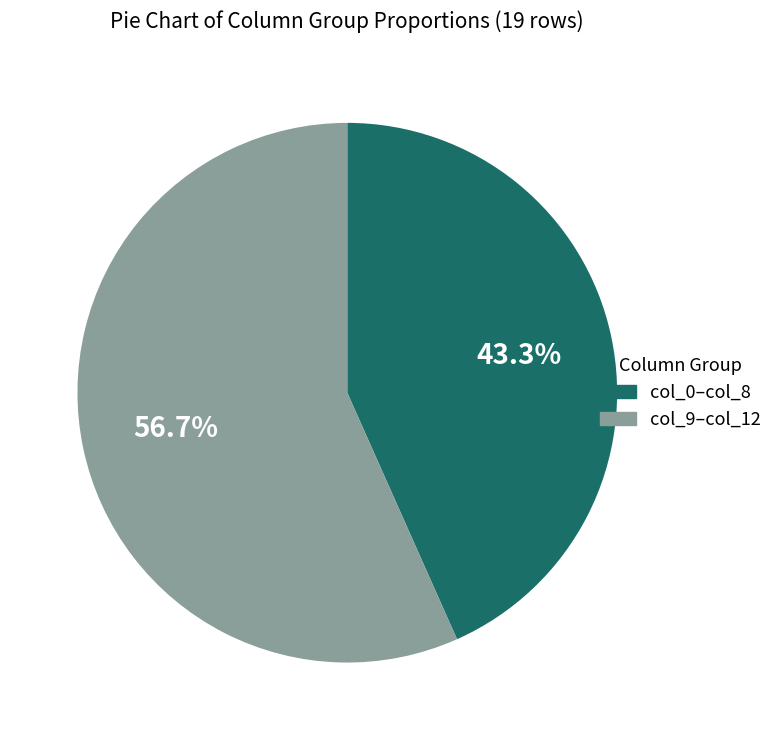

Which has a higher value, col_9–col_12 or col_0–col_8?

col_9–col_12